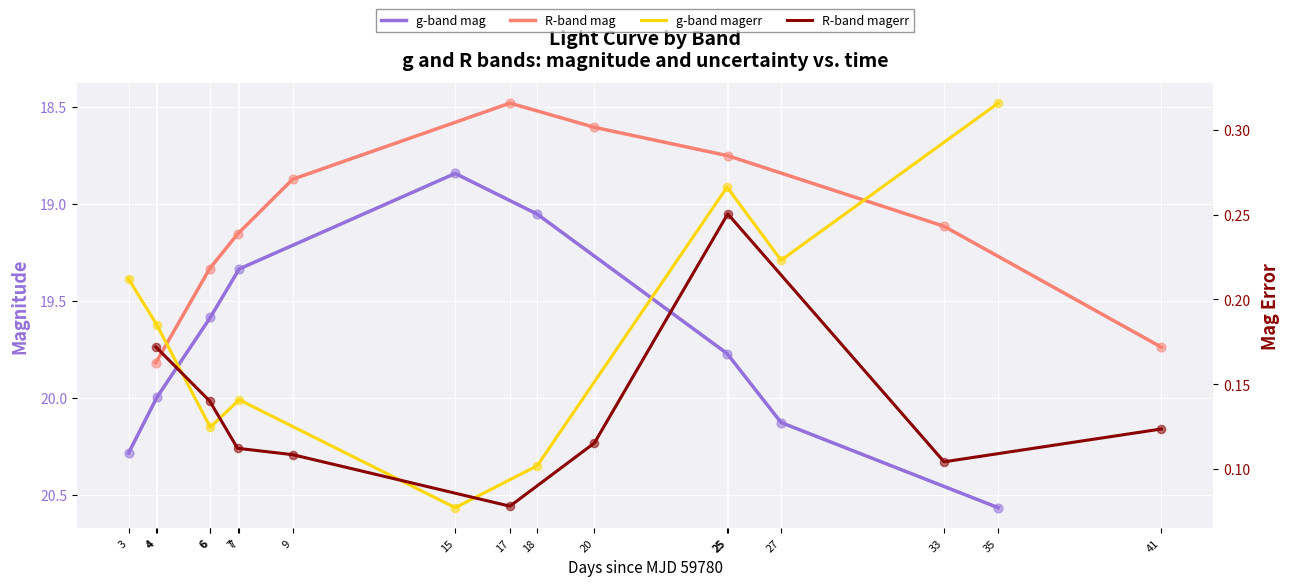

Which series contains the highest Y value?

g-band mag